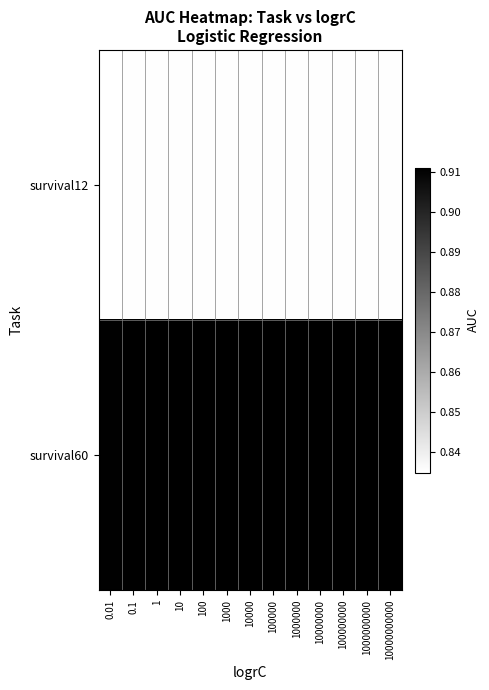

Which series has the widest spread of values?

survival60